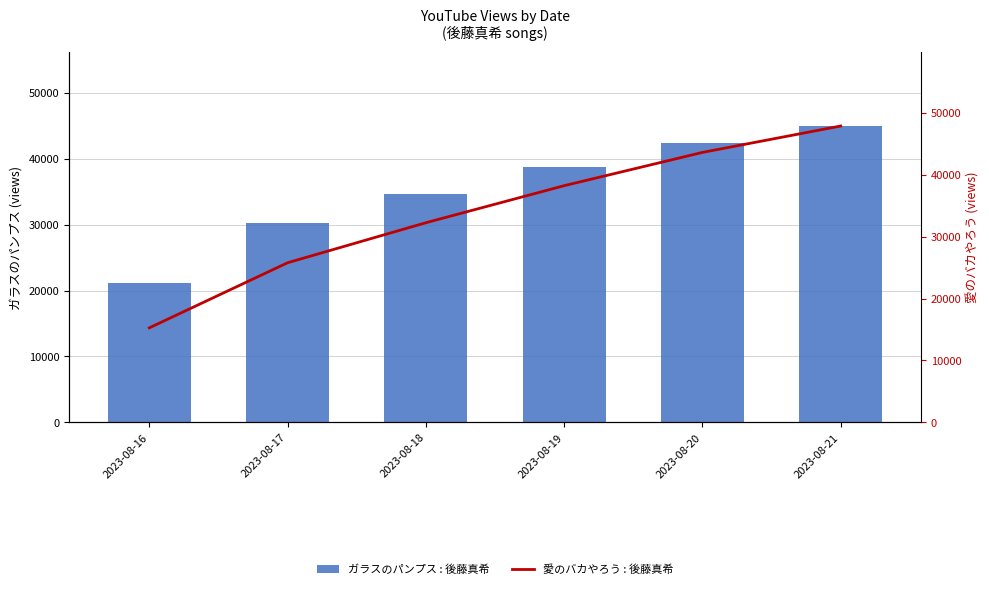

Rank the series at 2023-08-21 from lowest to highest value.

ガラスのパンプス : 後藤真希, 愛のバカやろう : 後藤真希